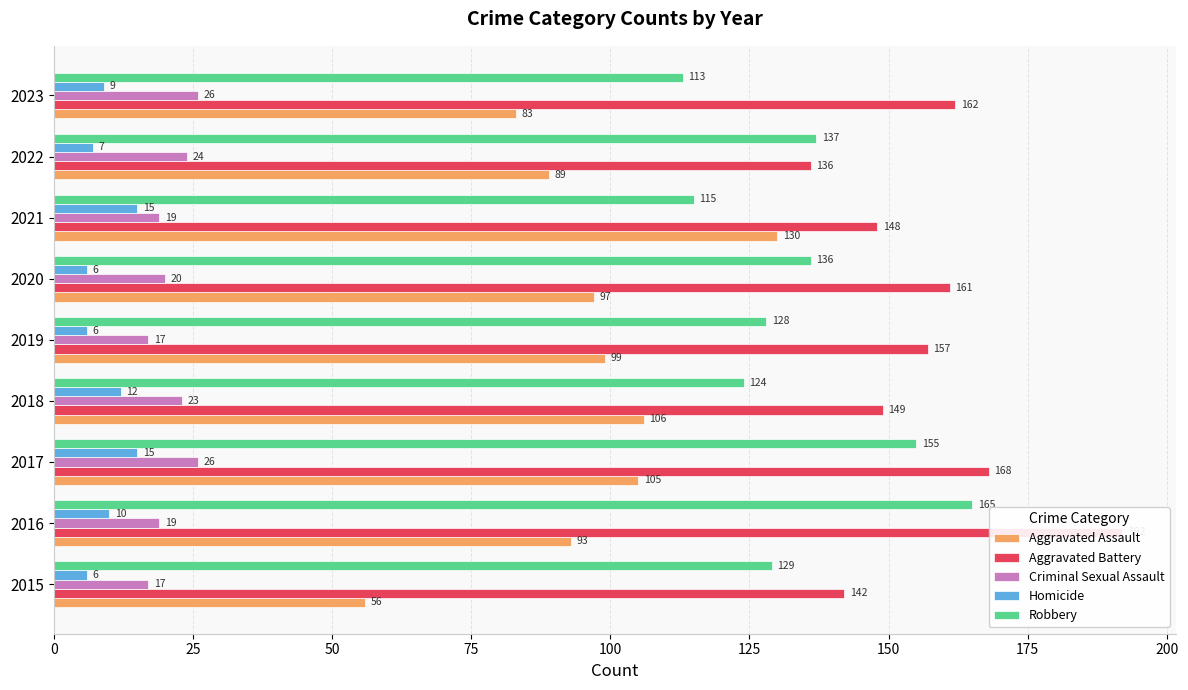

How many bars are there in each group?

5